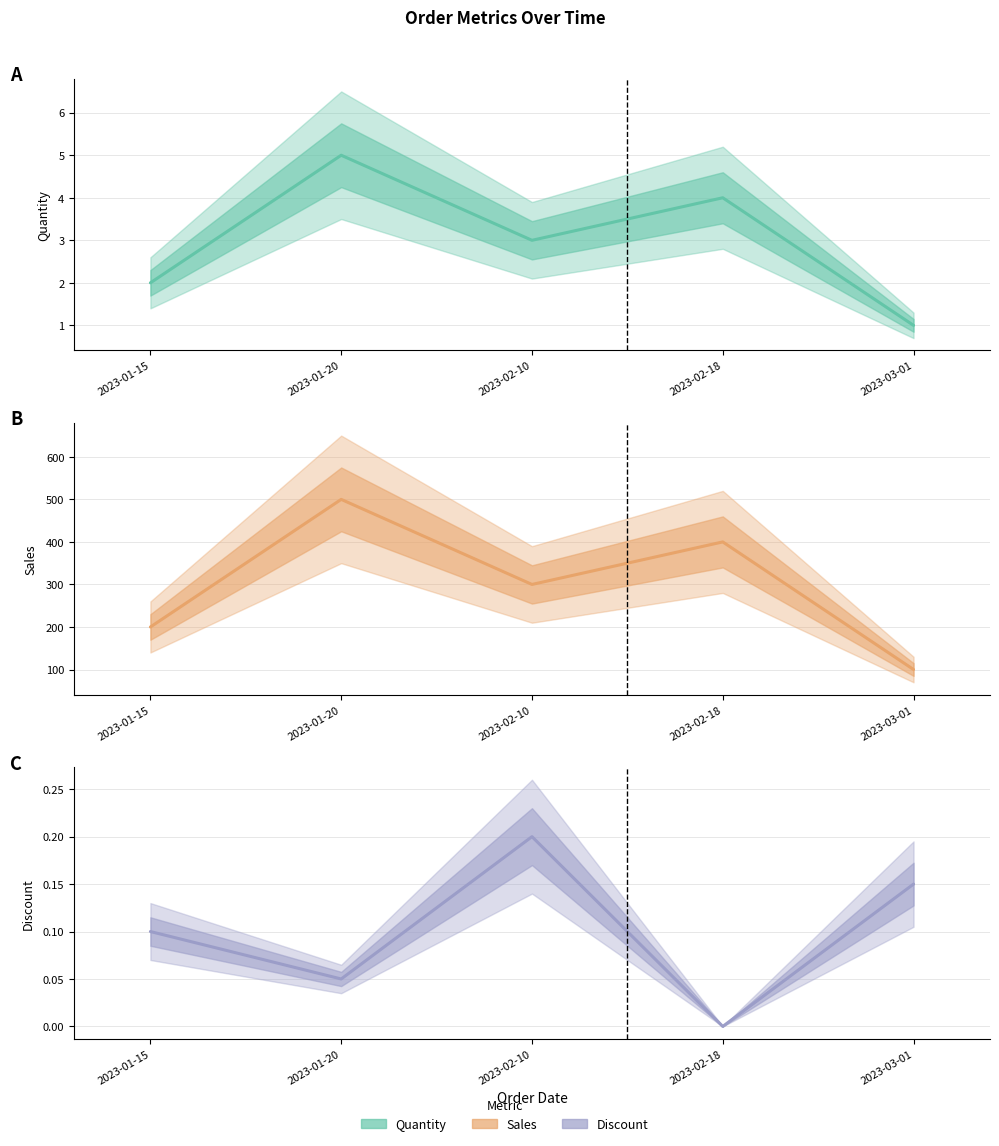

True or false: Quantity has a value of 6.8 at 2023-01-20.

False